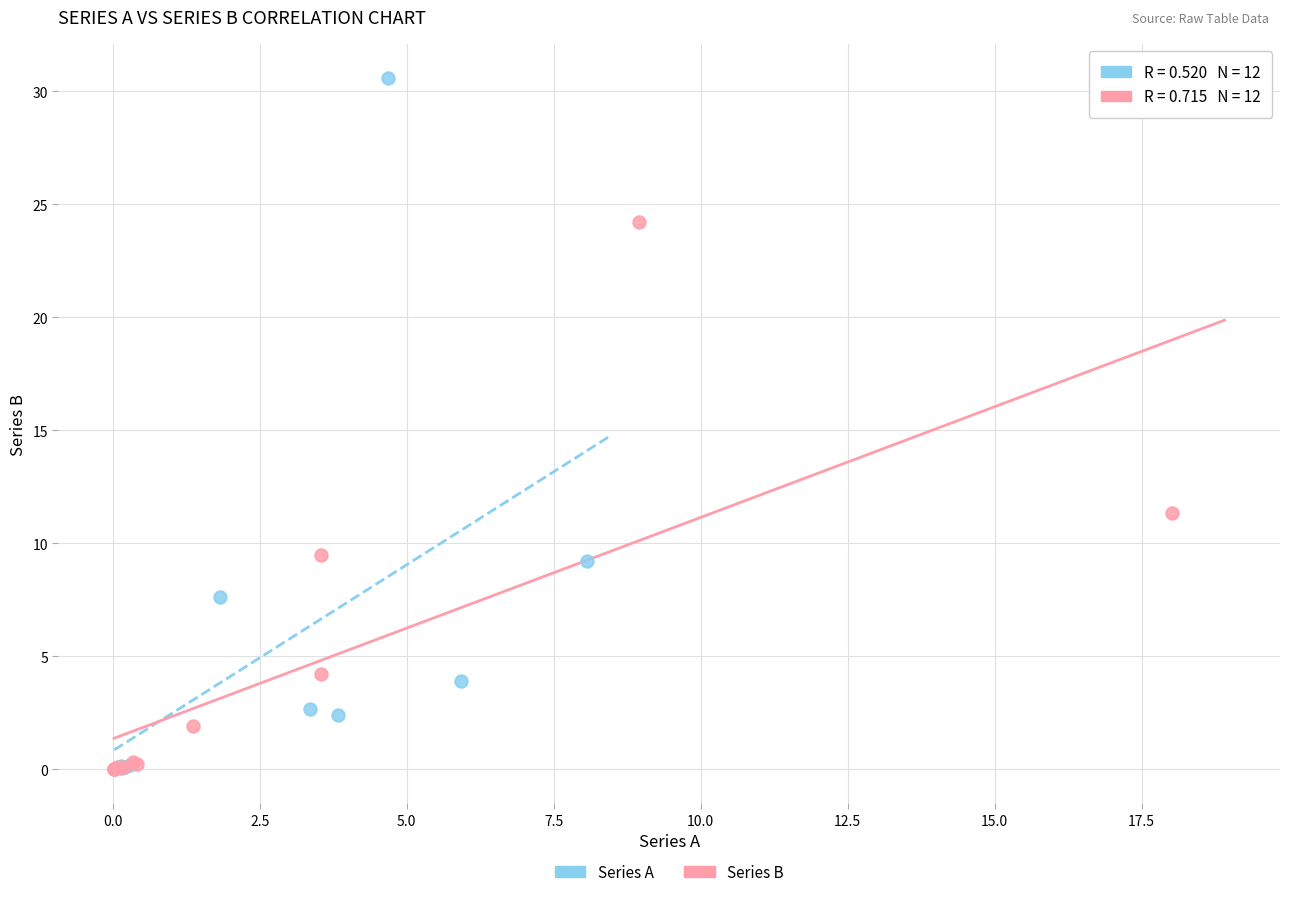

Which series contains the highest Y value?

Series A